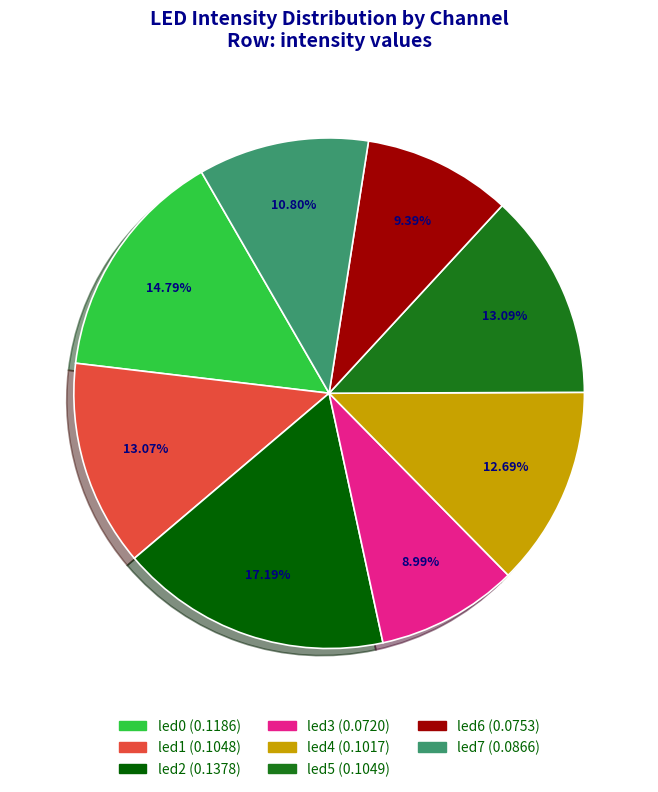

Combined, do led3 and led4 account for over 50%?

No